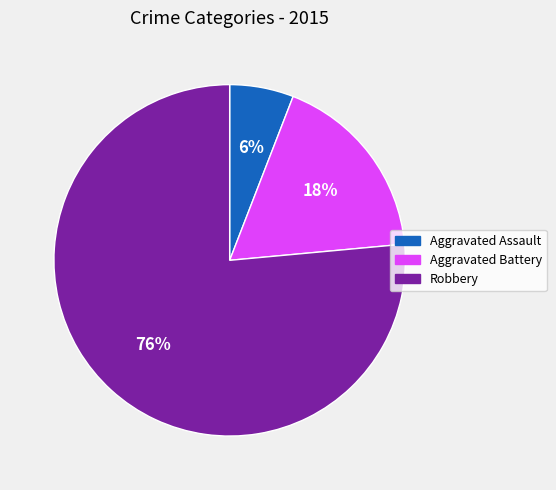

To the nearest percent, what percentage of the pie is Robbery?

76%